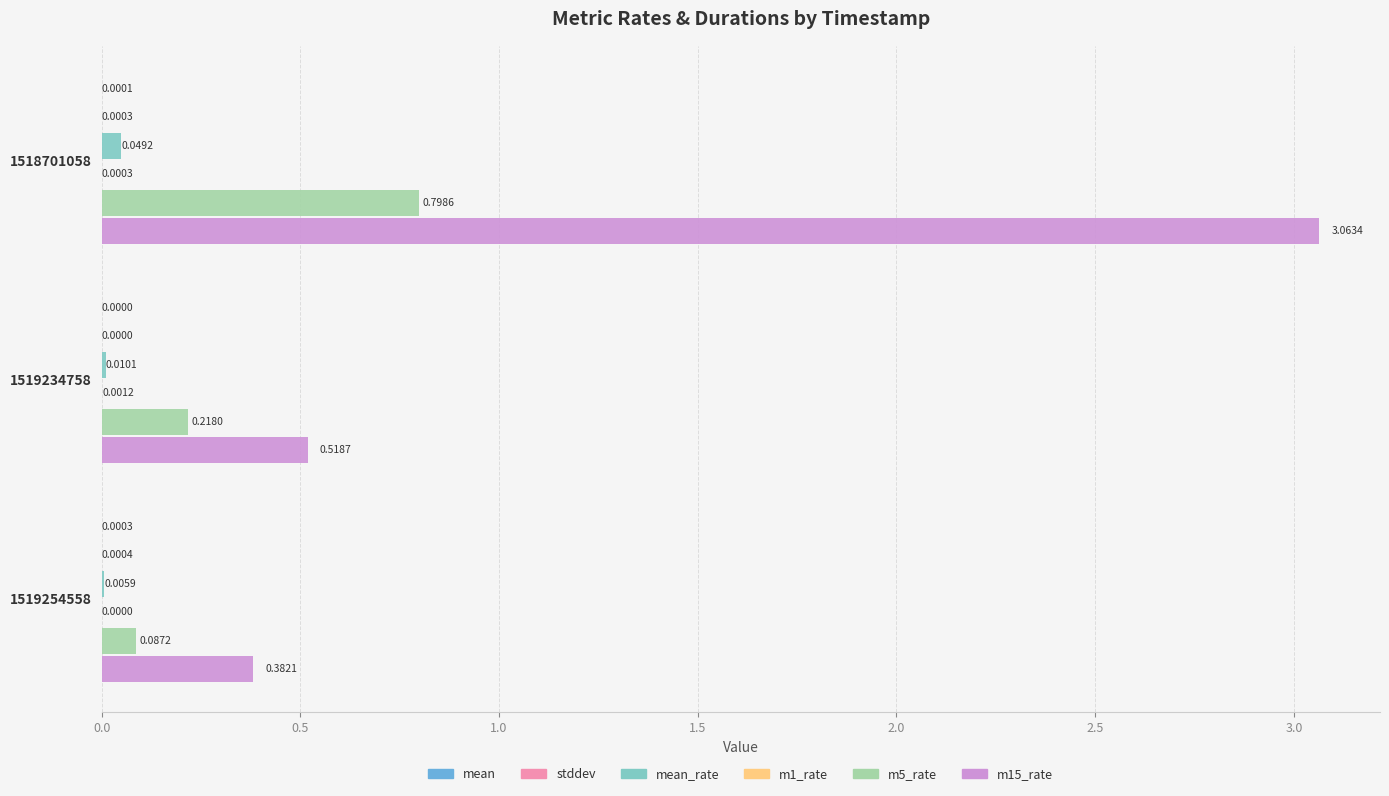

At which category is the sum across all series the highest?

1518701058